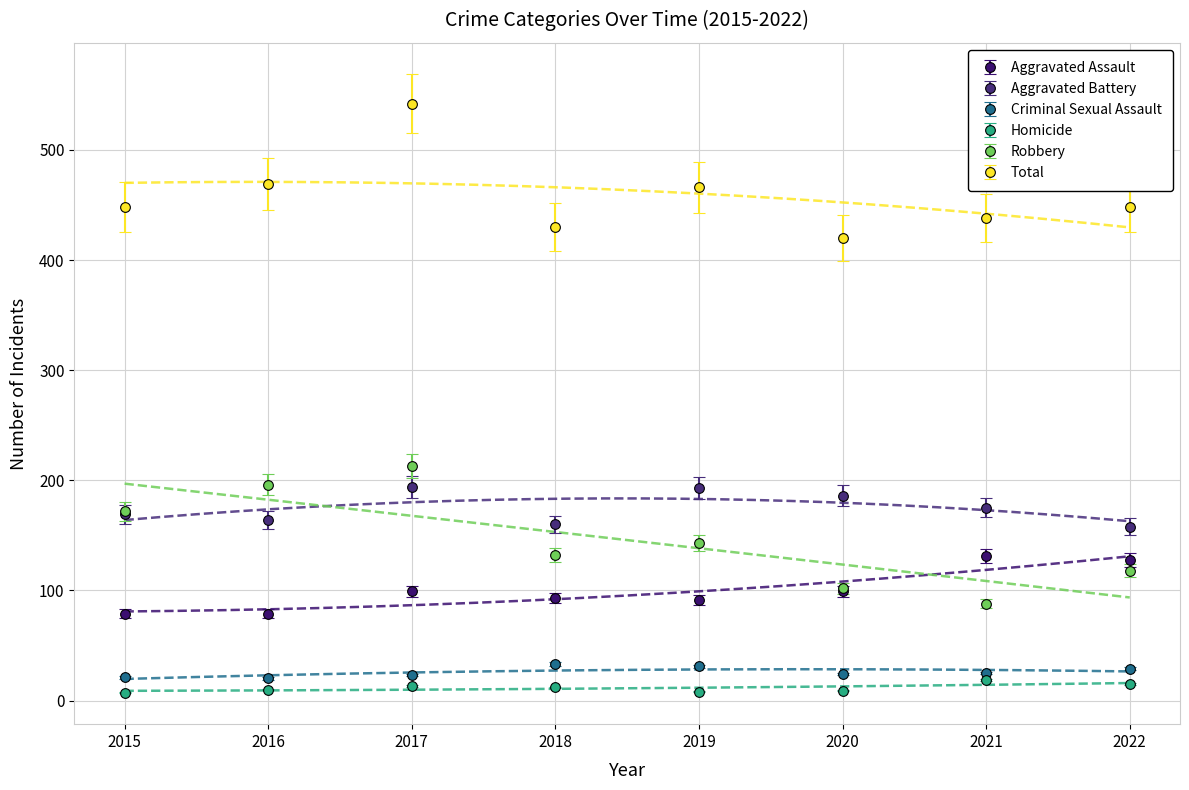

At which label does Homicide first exceed 12?

2017